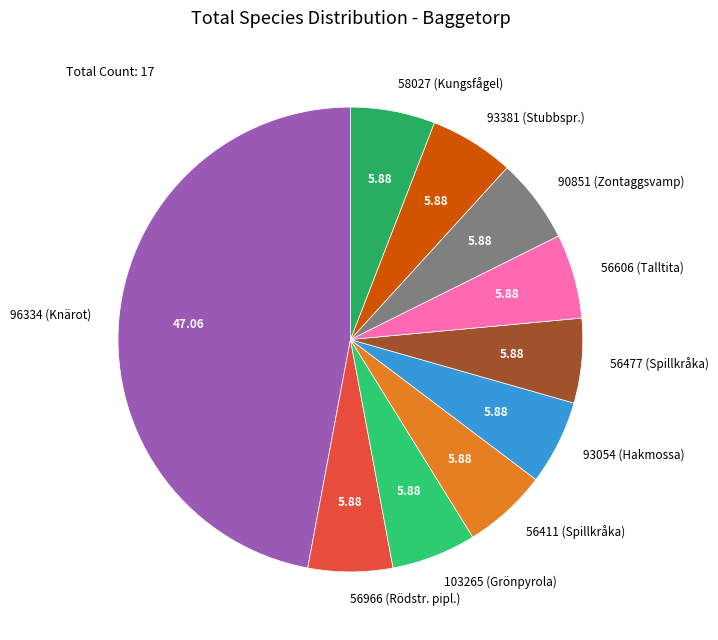

What is the ratio of the value at 56411 (Spillkråka) to the value at 103265 (Grönpyrola)?

1.0